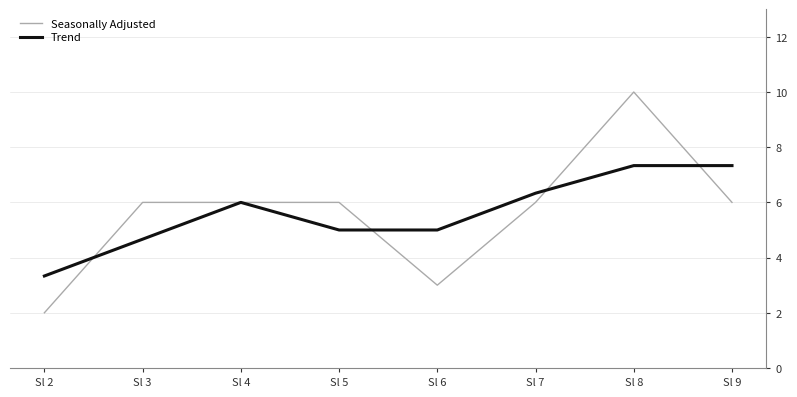

What is the average value of the Trend series?

5.6